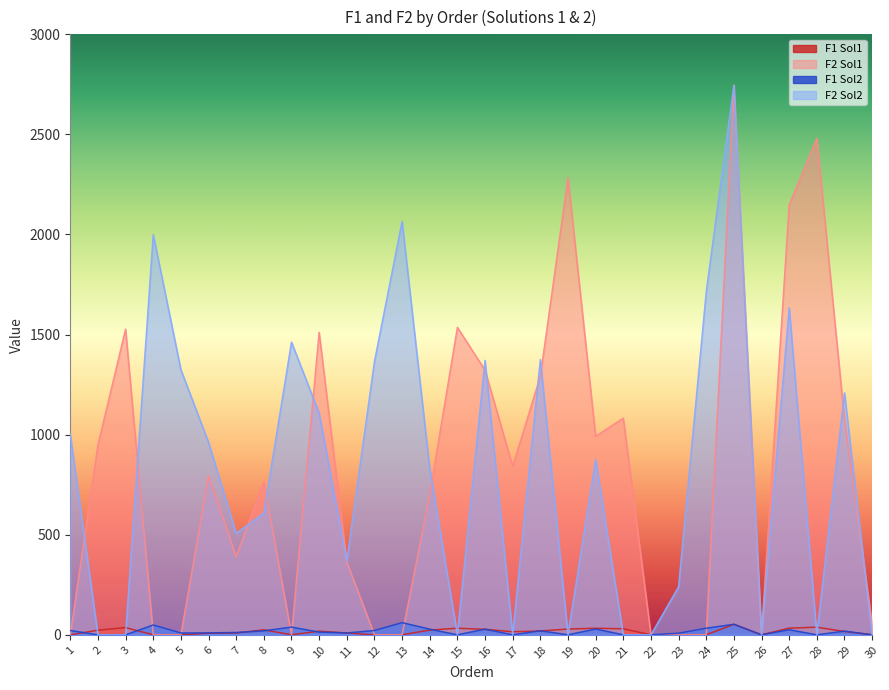

At which label is F2 Sol2 closest to 1372?

16